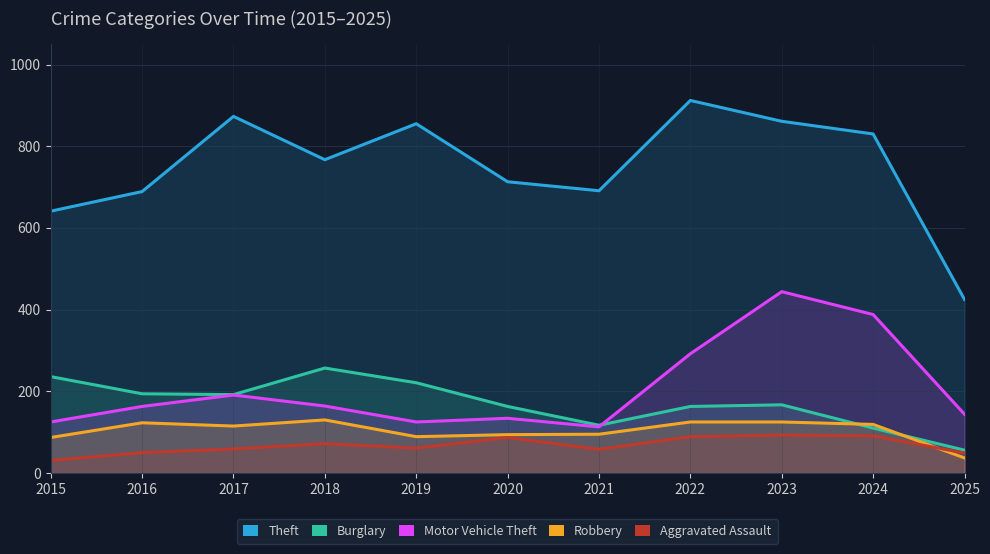

What is the difference between the maximum and minimum values in the Motor Vehicle Theft series?

331